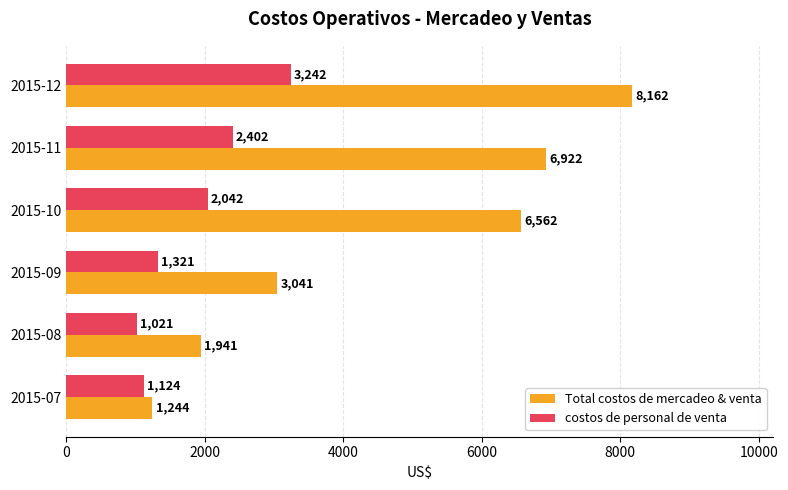

At which category is the sum across all series the highest?

2015-12